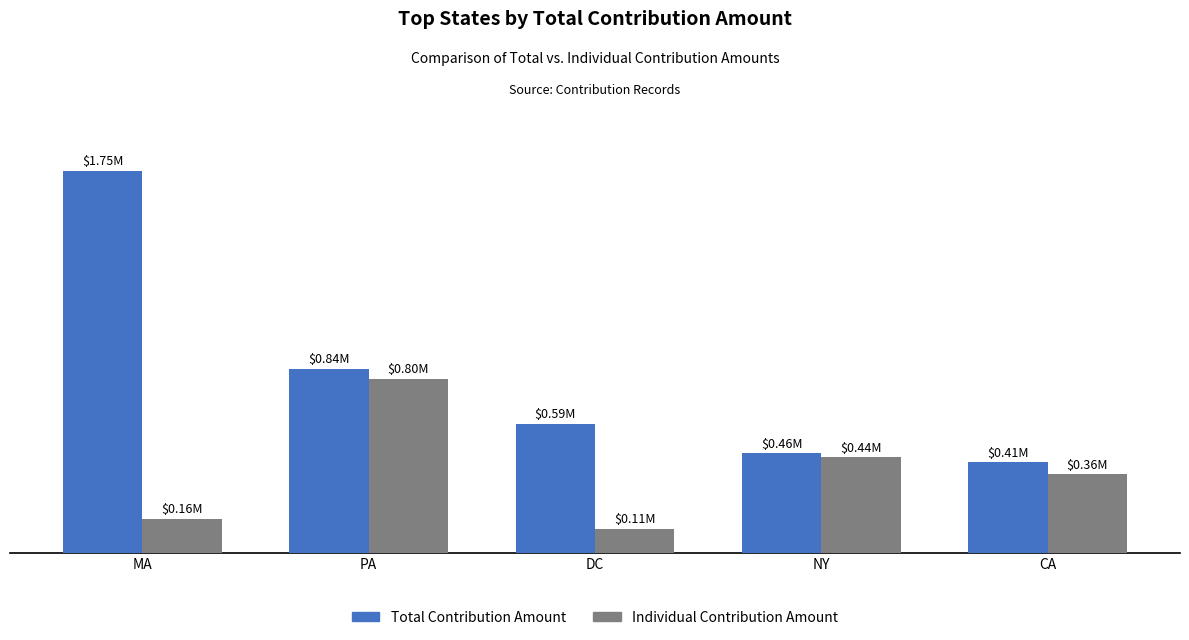

What are all the series names shown in the legend?

Total Contribution Amount, Individual Contribution Amount